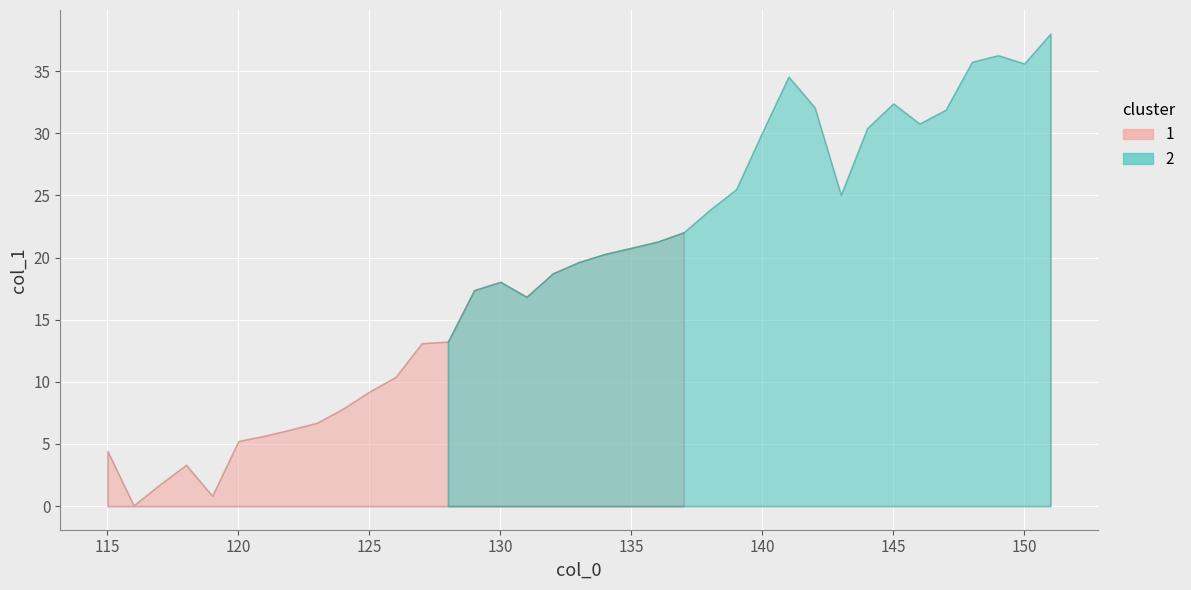

Reading left to right, transcribe all the data shown in this chart.

4.4	0.1	1.7	3.3	0.8	5.2	5.7	6.2	6.7	7.9	9.2	10.4	13.1	13.2	17.4	18.0	16.8	18.7	19.6	20.3	20.8	21.3	22.0	23.9	25.5	30.1	34.6	32.1	25.1	30.4	32.4	30.8	31.9	35.8	36.3	35.6	38.0